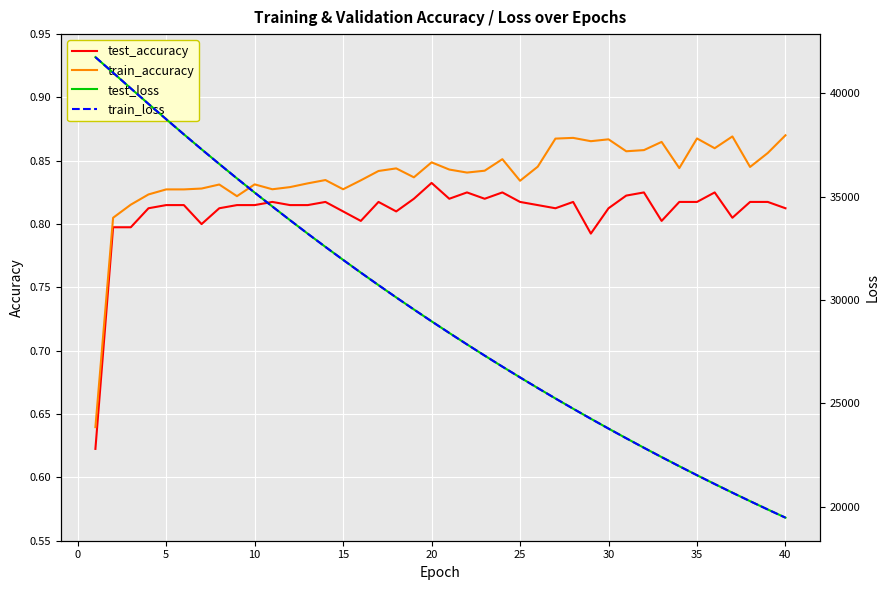

How many interior local valleys does the test_accuracy series have?

9